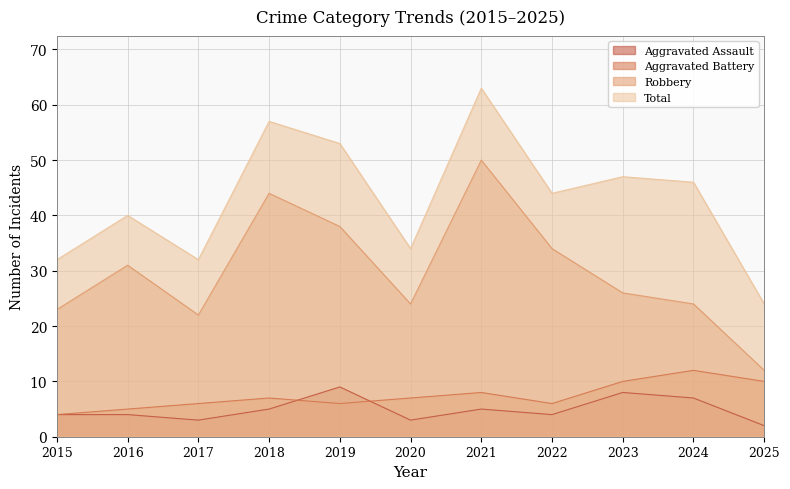

What is the average value of the Total series?

43